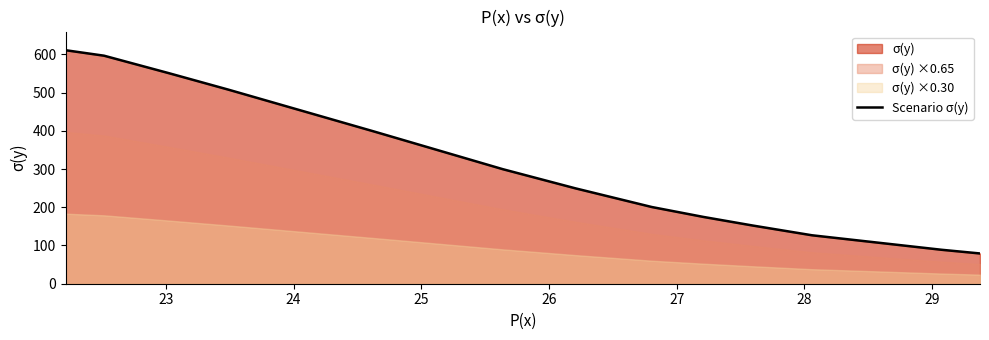

What is the highest value of the Scenario σ(y) series?

610.6